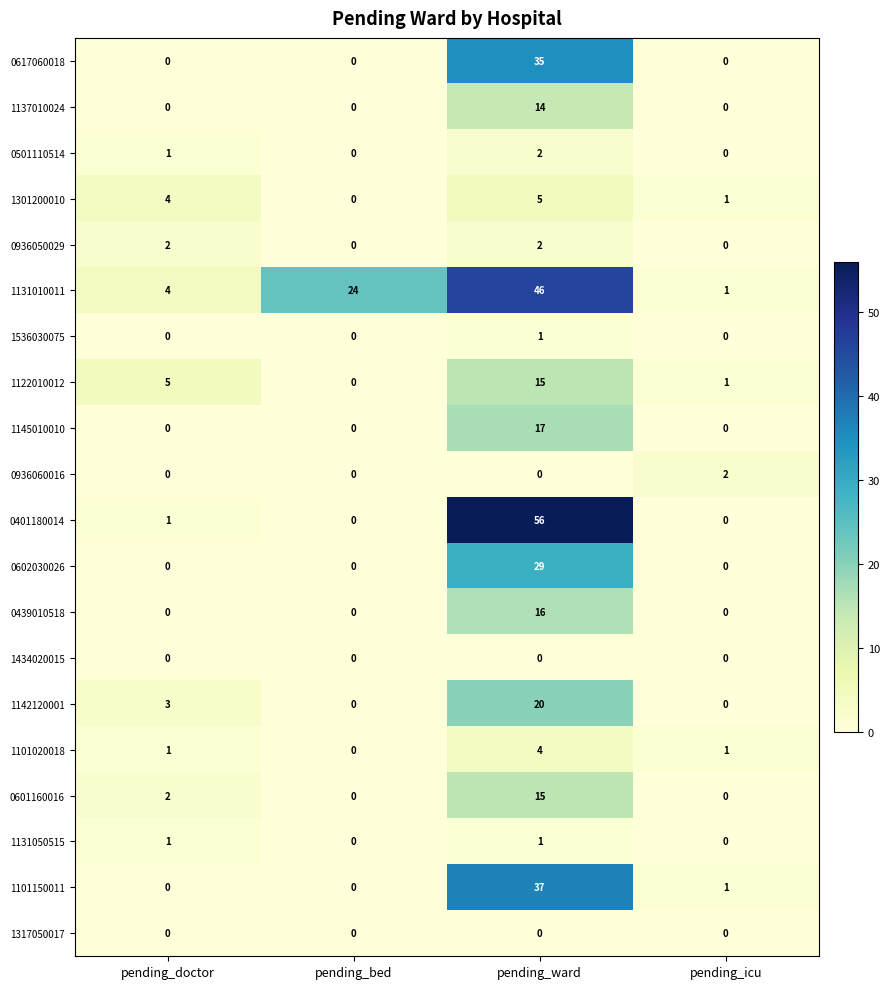

The value of 0936050029 at pending_ward is 4. True or false?

False